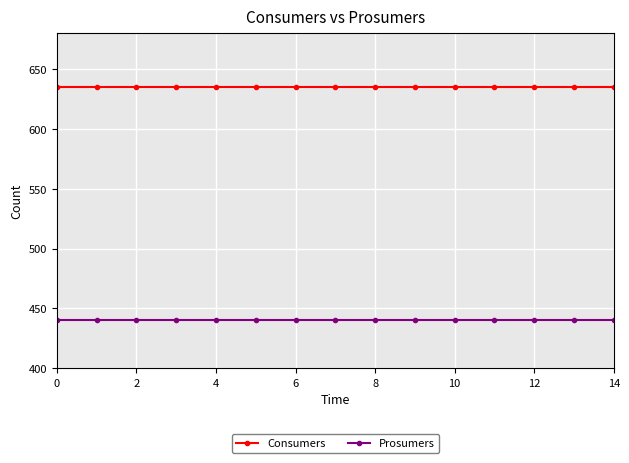

What is the value of the Consumers point at the 11th from the left?

635